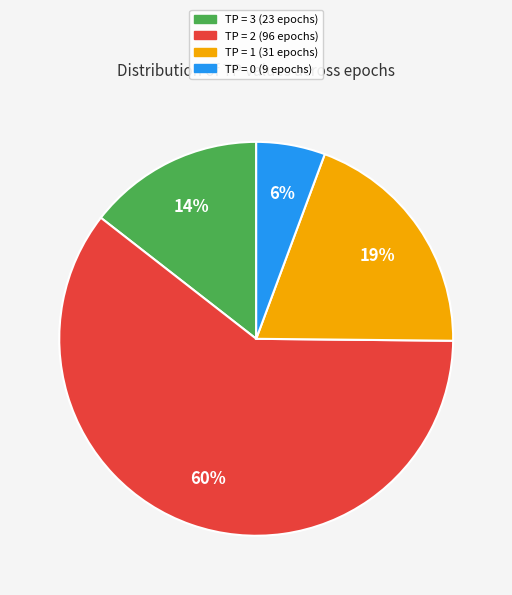

Rank the categories by value from highest to lowest.

TP = 2, TP = 1, TP = 3, TP = 0